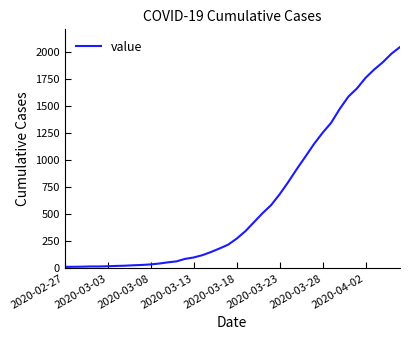

What is the maximum value shown in the chart?

2049